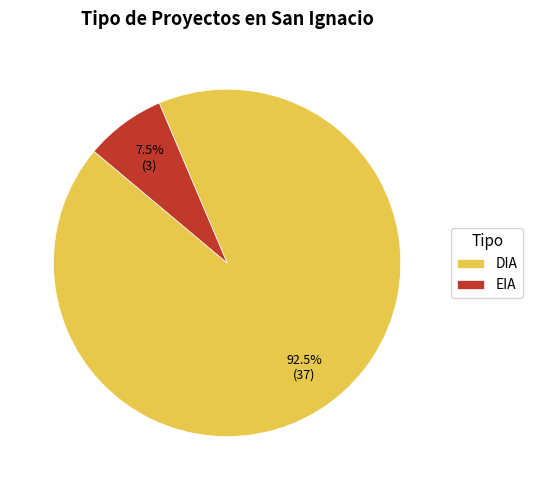

To the nearest percent, what is the difference between the EIA and DIA slice percentages?

85%